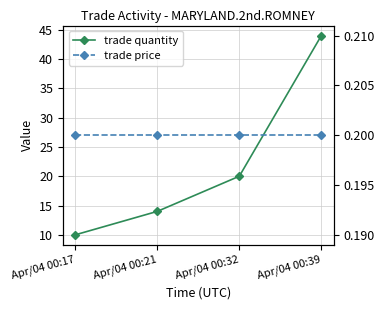

How many categories are shown in the chart?

4